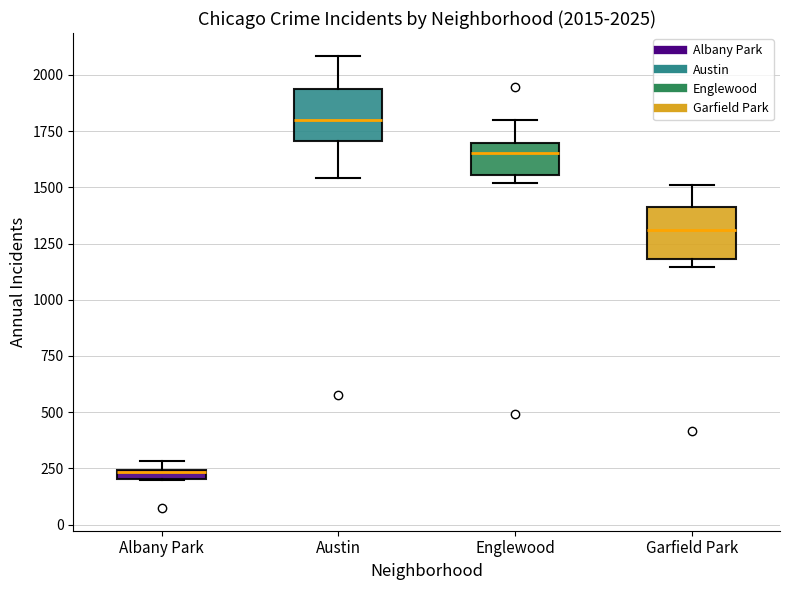

Which box has the highest median line?

Austin